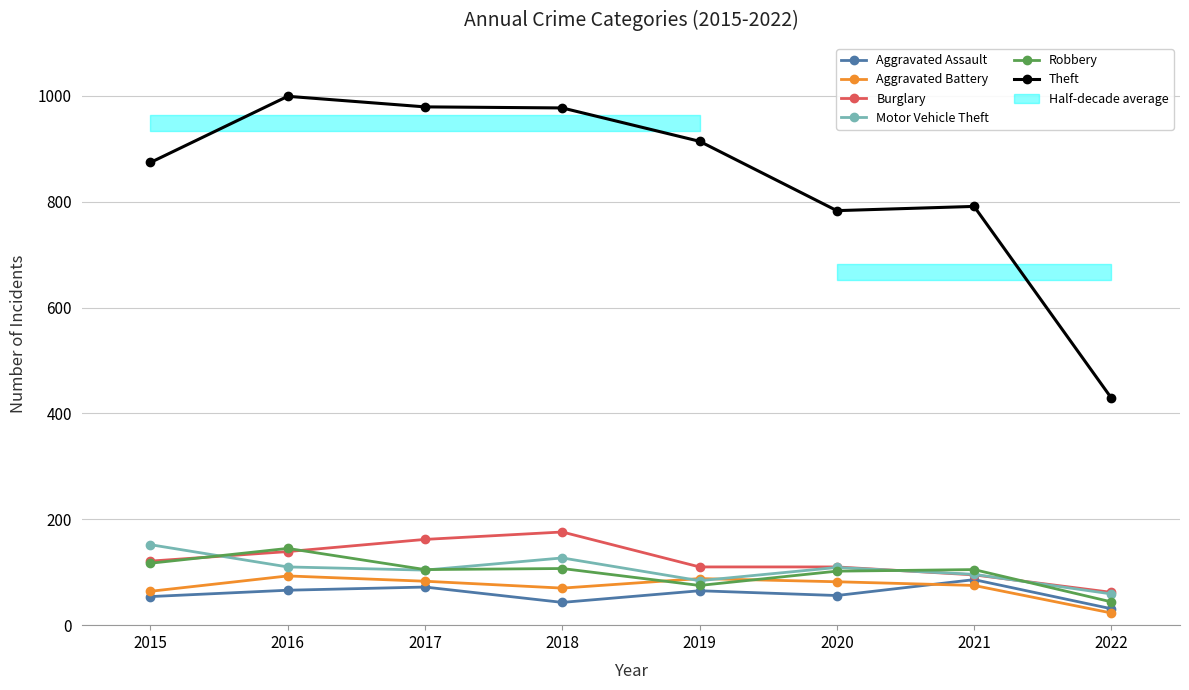

Between 2017 and 2018, which is larger?

2017